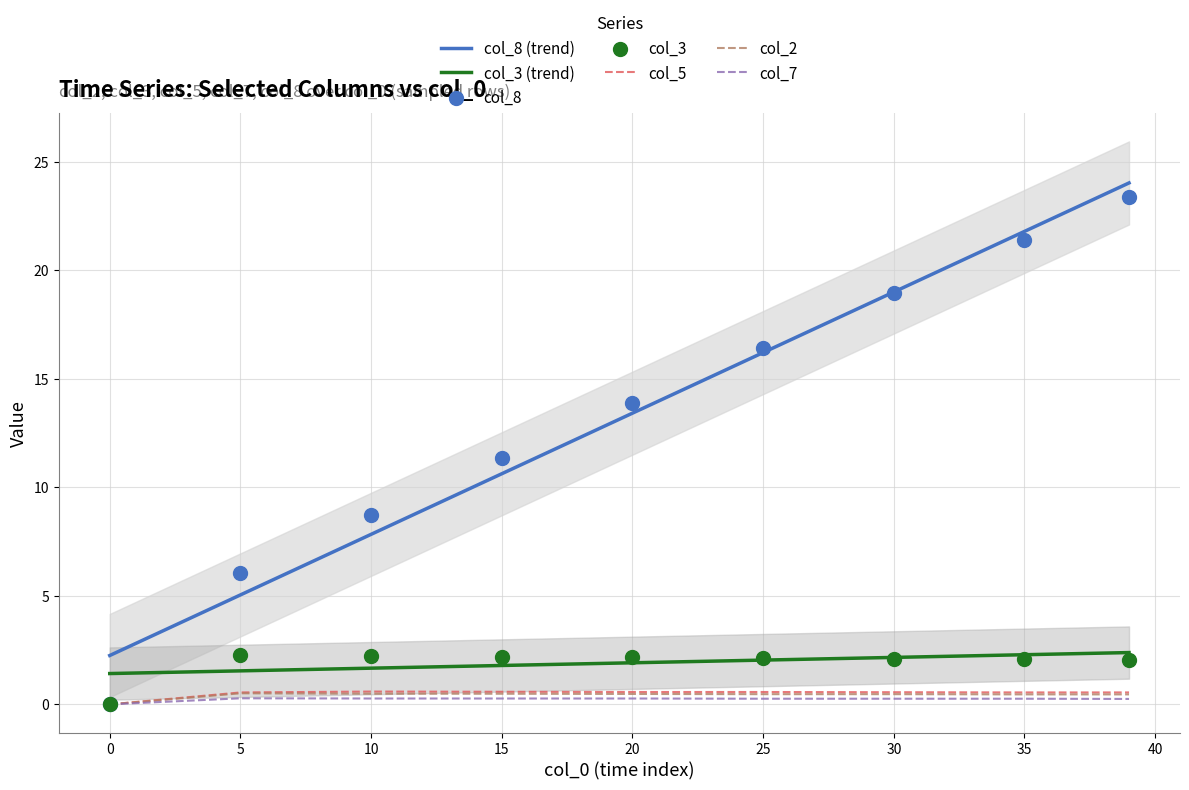

Which series has the largest total across all categories?

x